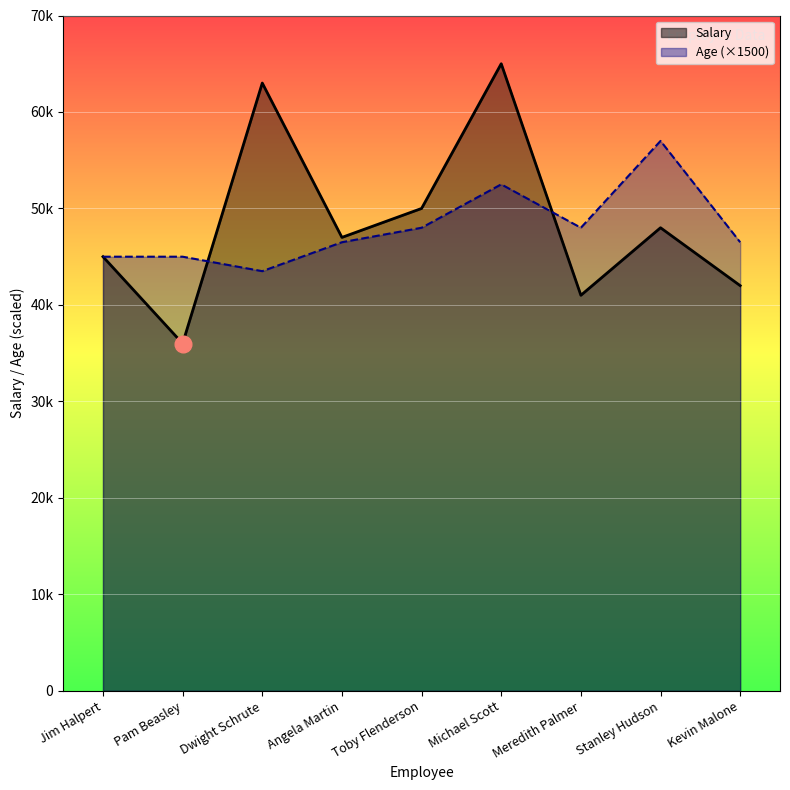

What is the minimum value for Salary?

36000